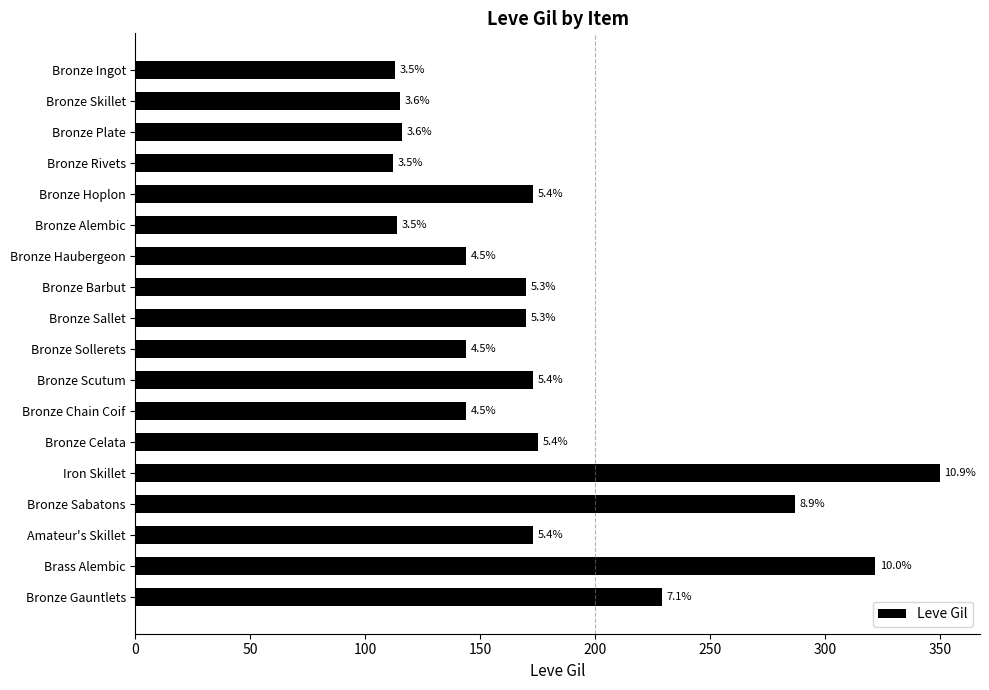

How many bars are there in total?

18